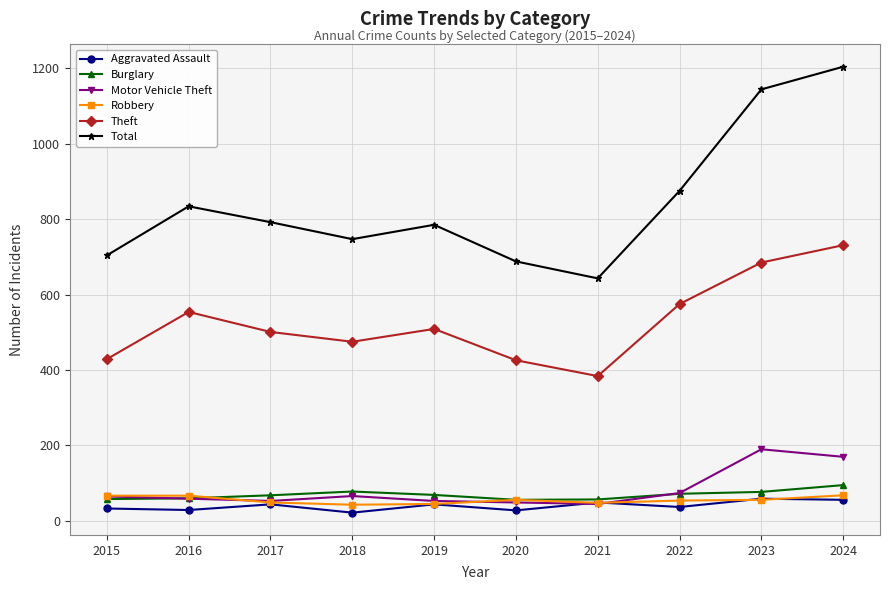

What is the difference between the highest and lowest values at 2022?

838